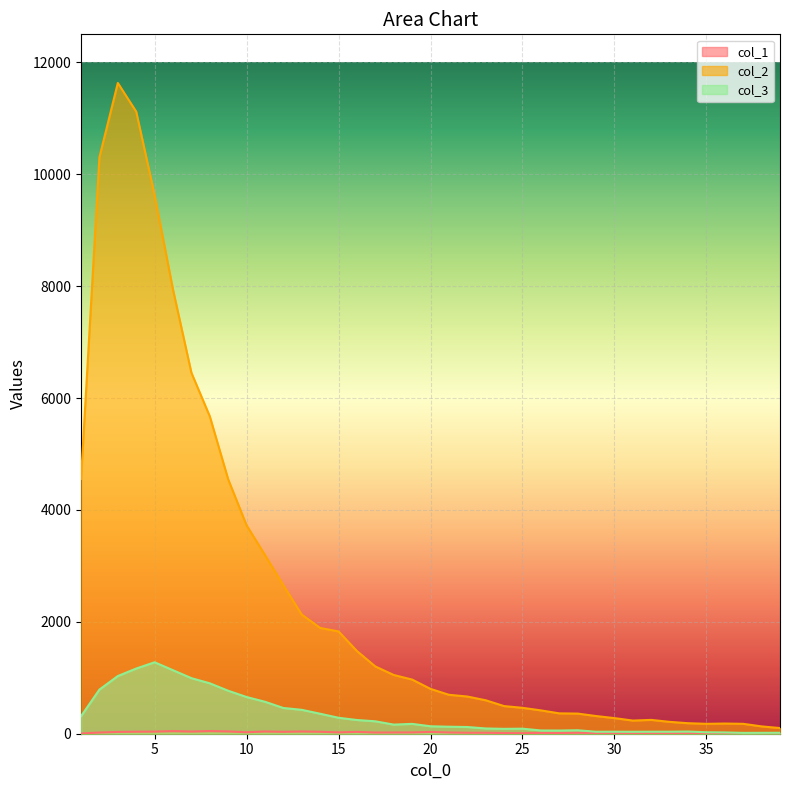

What is the total value across all series at 30?

323